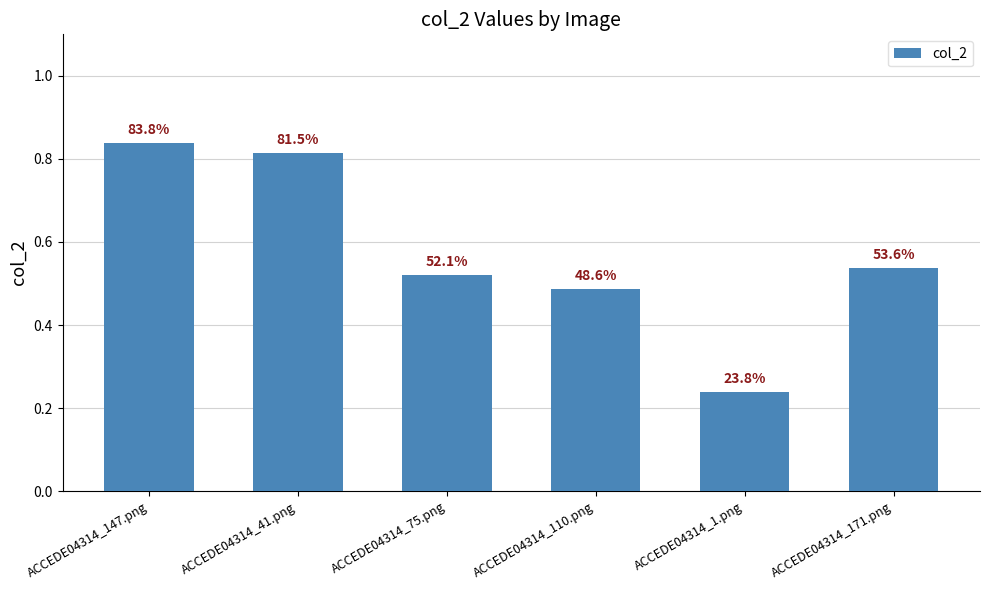

What is the average value?

0.6